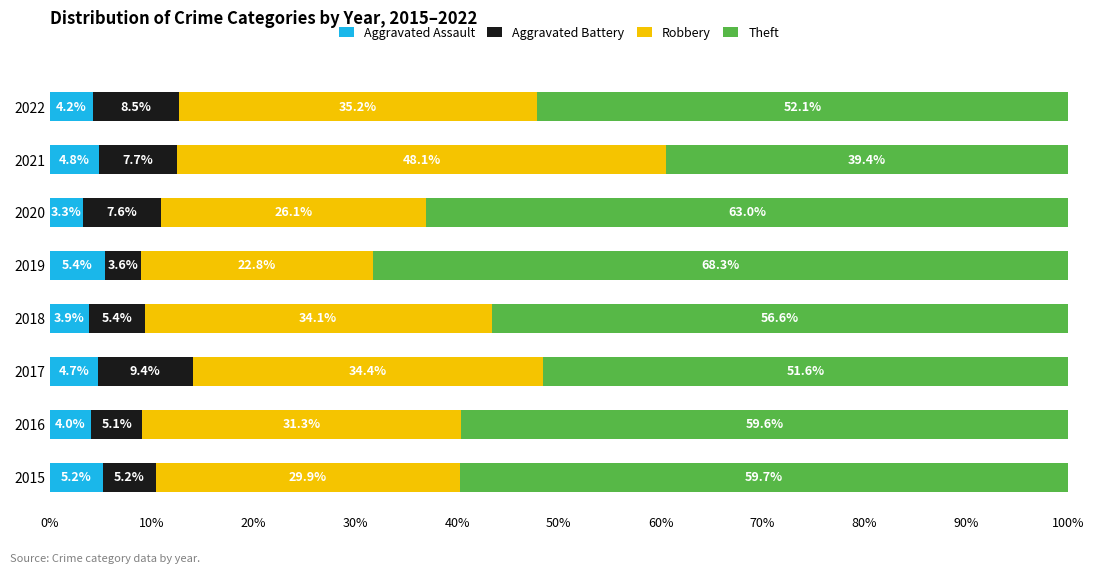

What is the maximum value for Aggravated Assault?

5.4